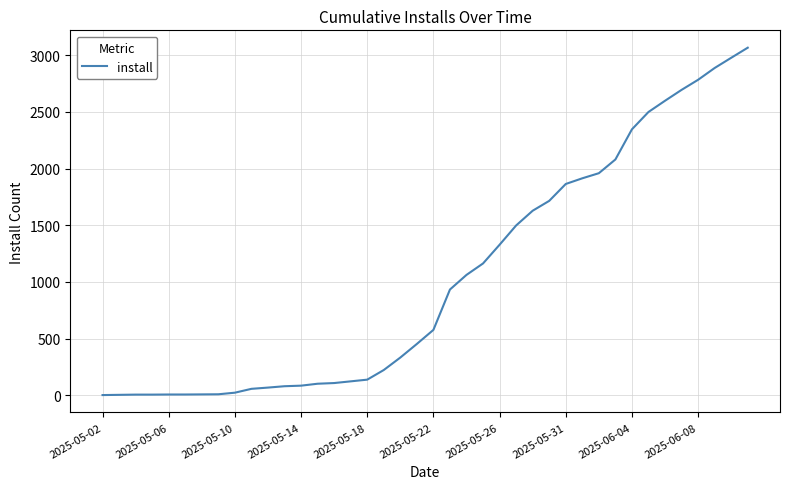

What is the greatest value displayed?

3066